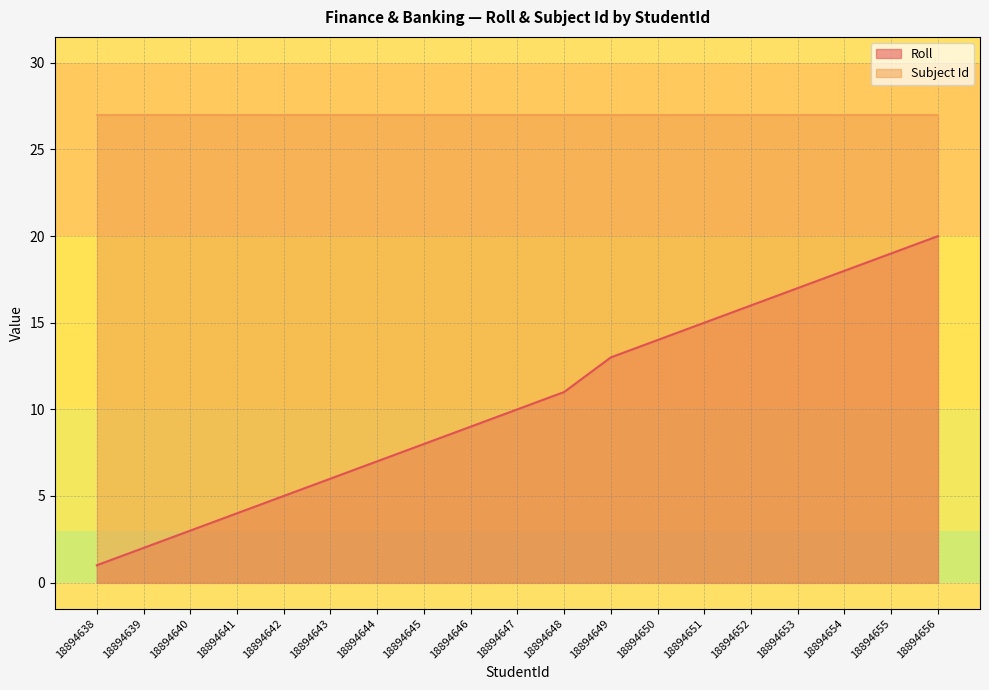

What is the value of the 1st point from the left?

1